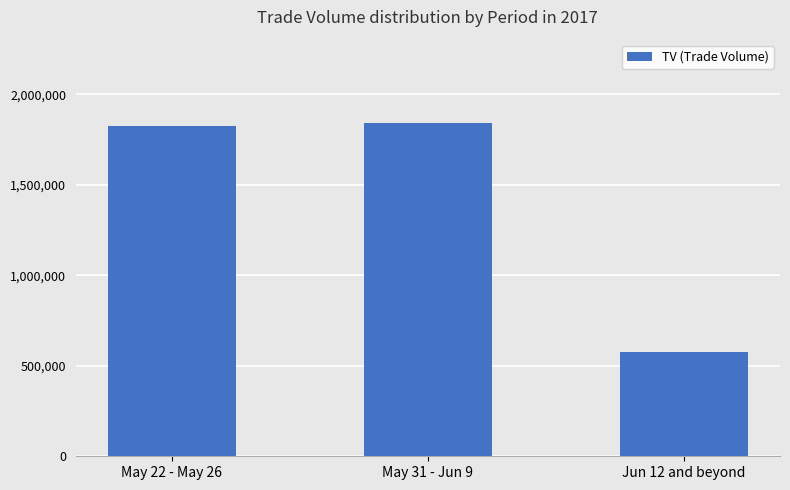

At which category does the chart reach its minimum across all series?

Jun 12 and beyond